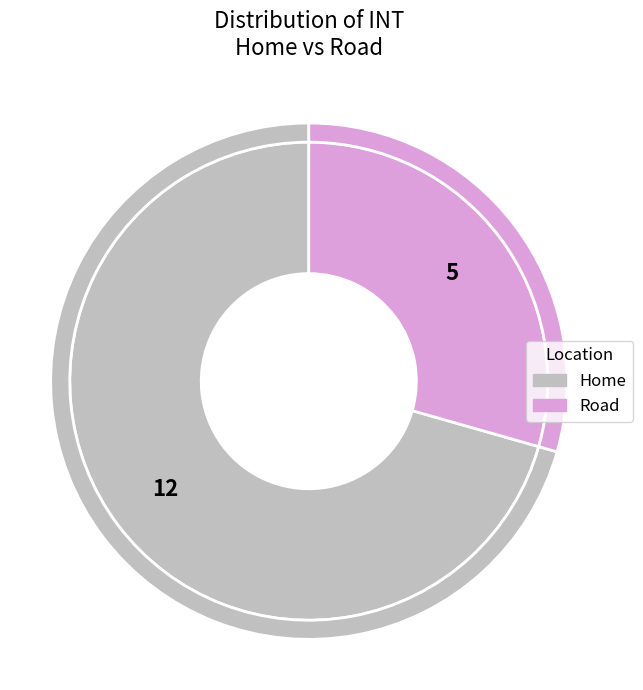

True or false: Home accounts for 82% of the total.

False